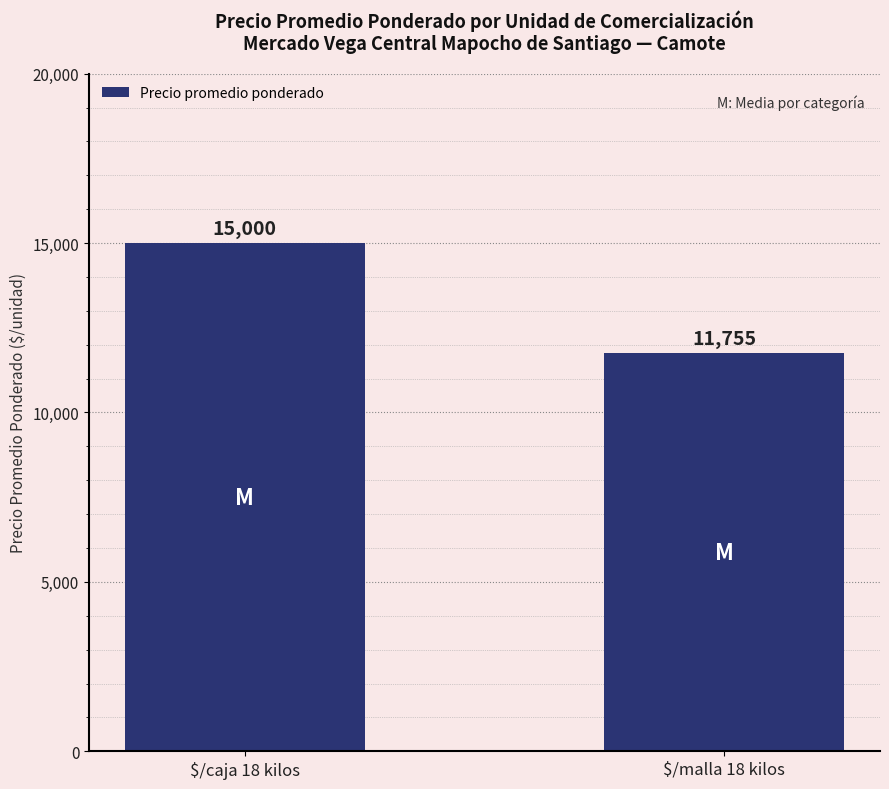

What is the average value?

13378